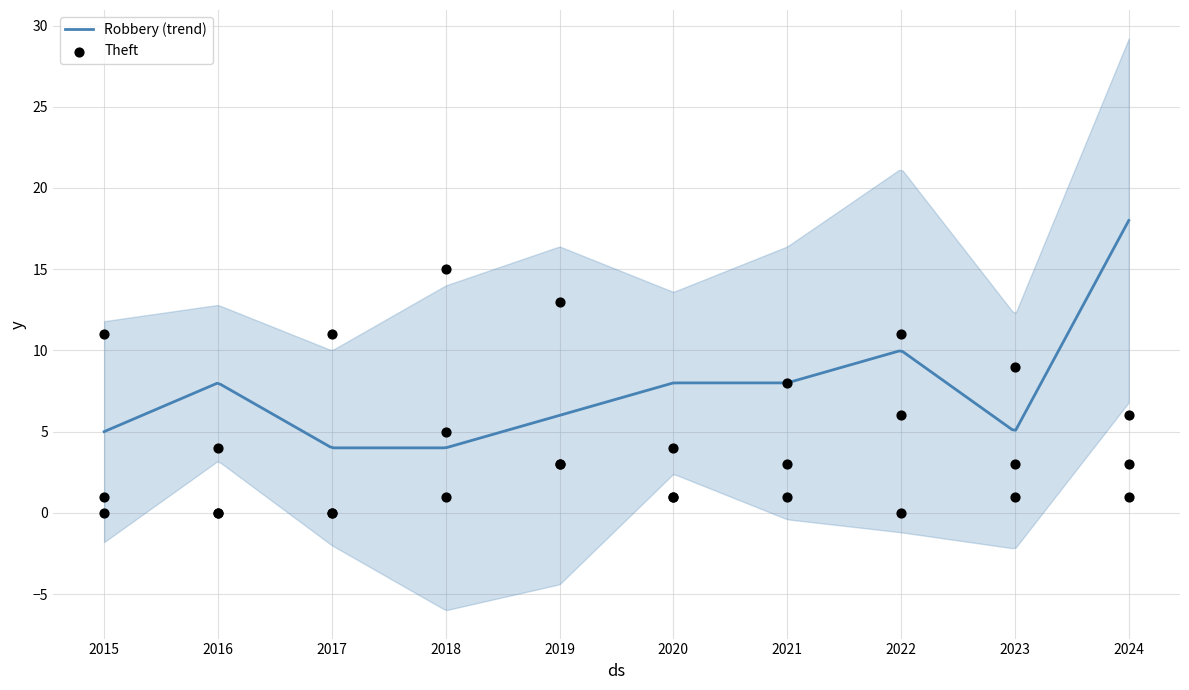

Which series has the largest Y range (max minus min)?

Theft